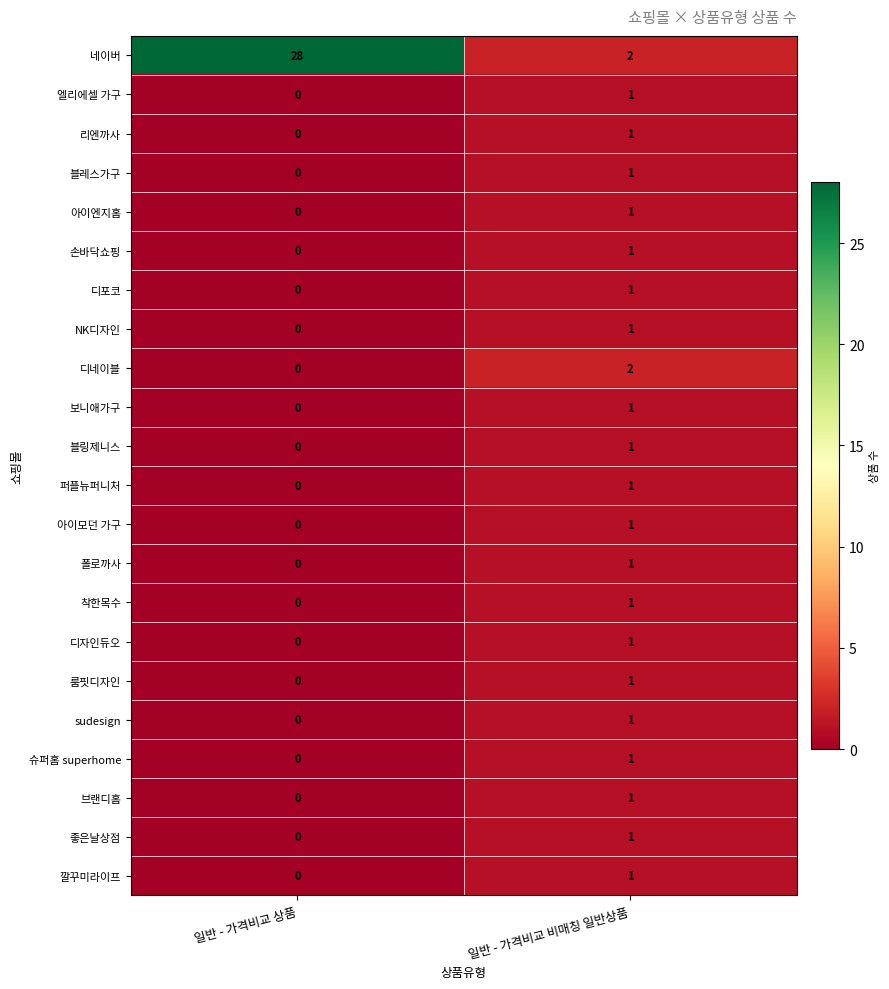

Rank the categories by 네이버 value from highest to lowest.

일반 - 가격비교 상품, 일반 - 가격비교 비매칭 일반상품